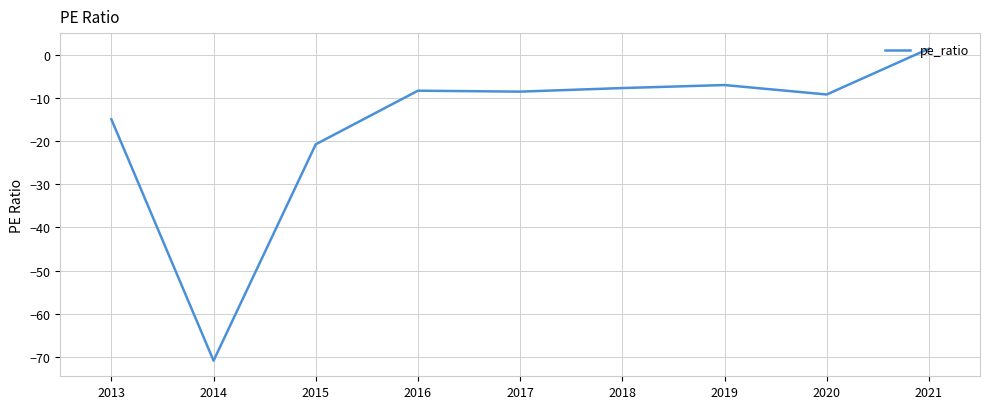

What is the smallest value displayed?

-70.9